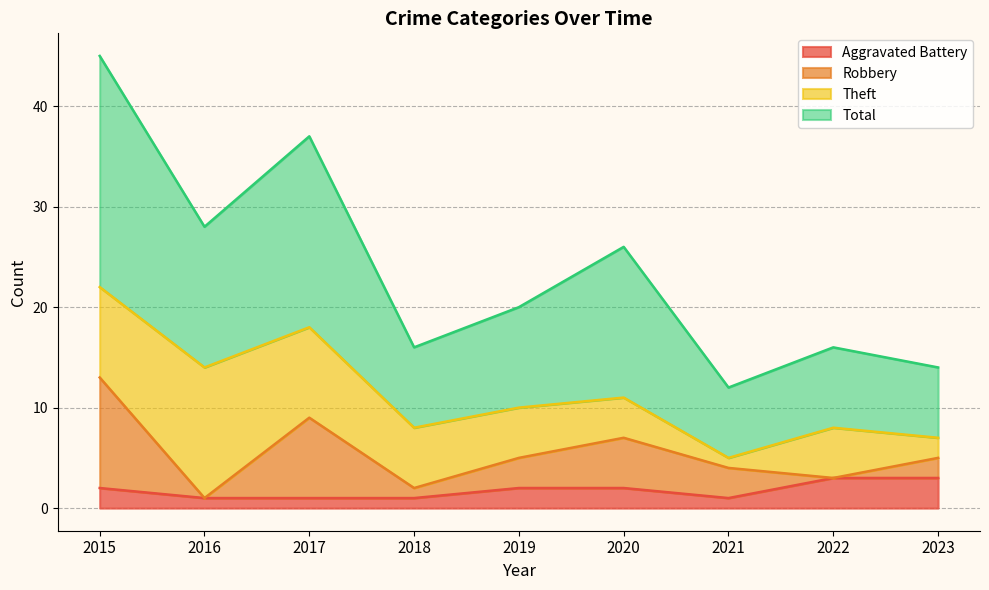

Is the value of Aggravated Battery at 2018 greater than the value of Total at 2018?

No